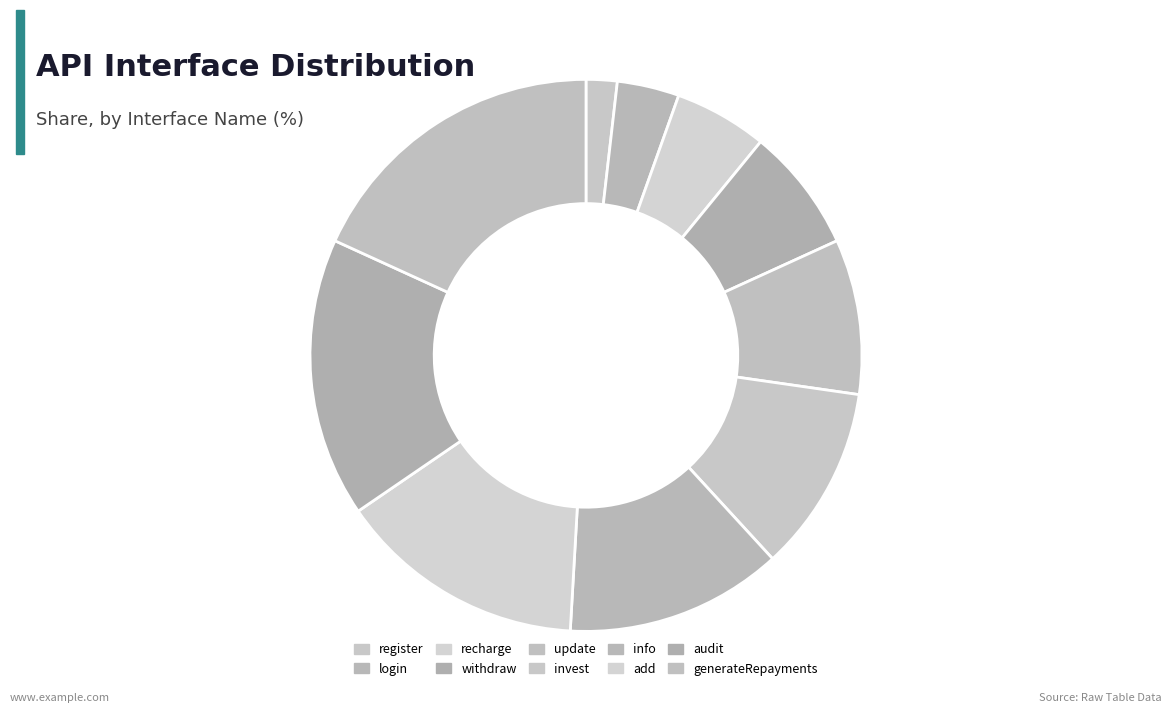

Which slice is the largest?

generateRepayments